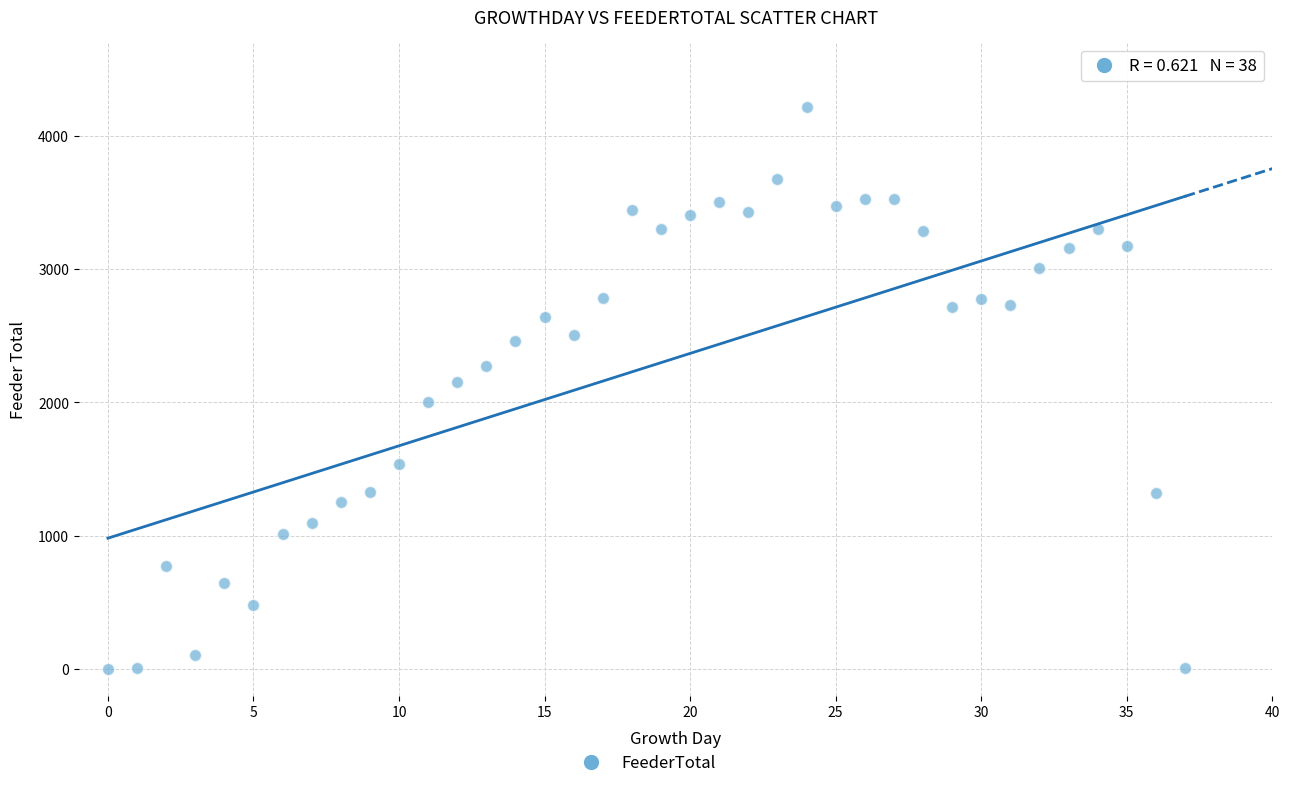

What is the range of Y values (max minus min)?

4216